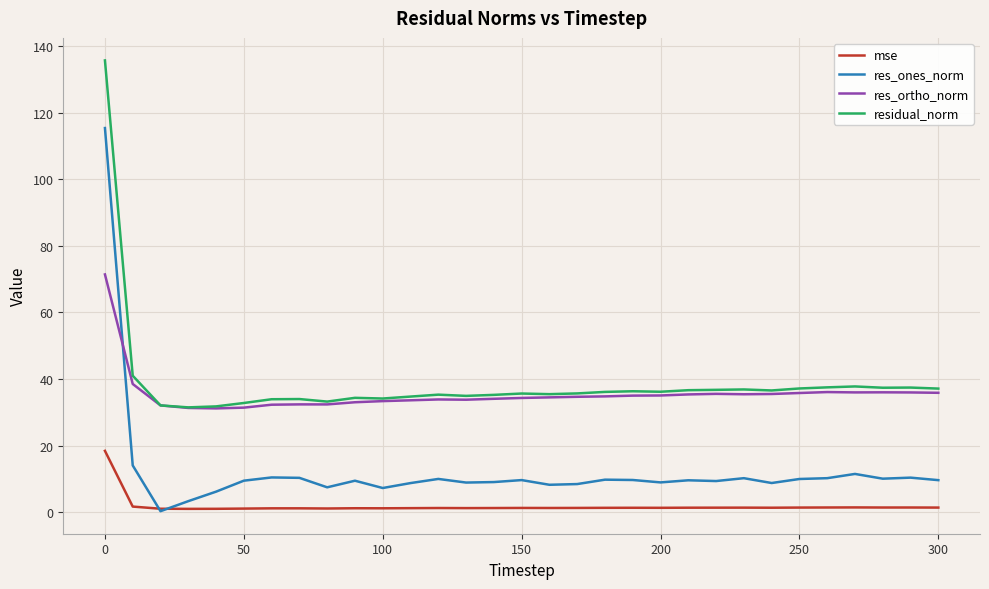

Rank the series by their maximum value, from lowest to highest.

mse, res_ortho_norm, res_ones_norm, residual_norm